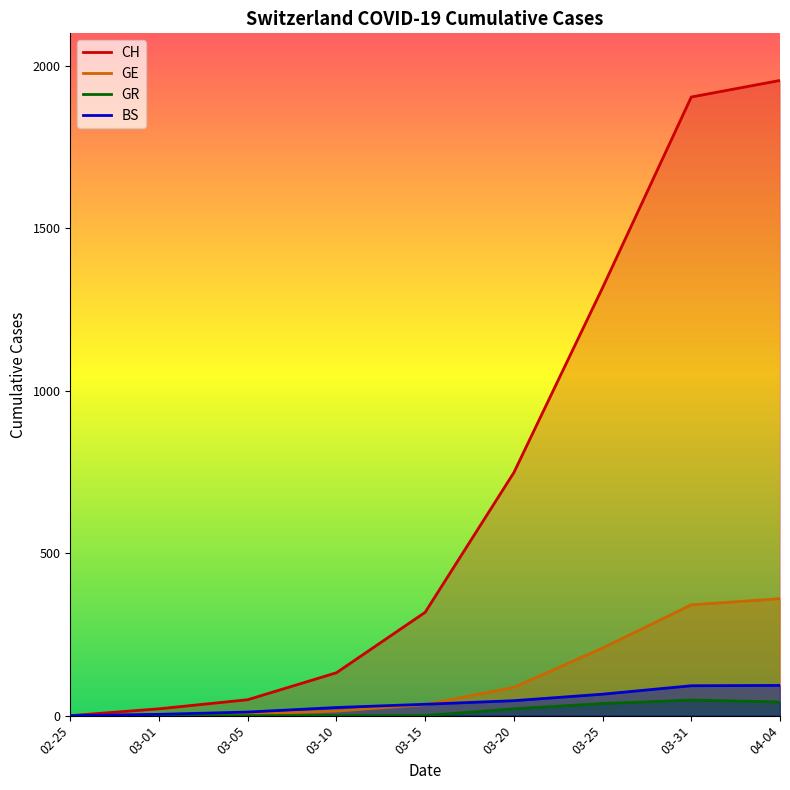

Reading left to right, list all the values displayed in this chart.

CH: 0	21	49	132	318	748	1317	1904	1955
GE: 0	3	5	14	34	87	208	341	360
GR: 0	0	0	0	0	21	37	48	42
BS: 0	4	11	25	35	46	66	92	93